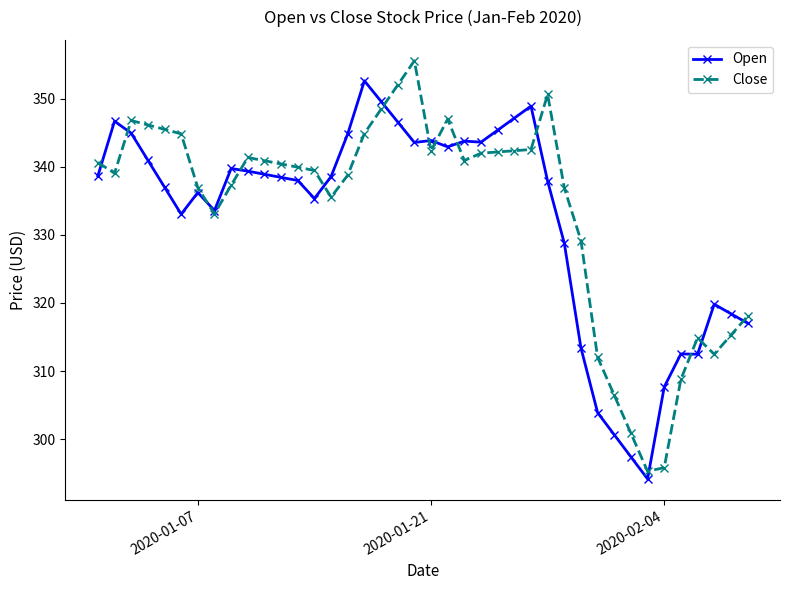

How many intersections are there between Close and Open?

14